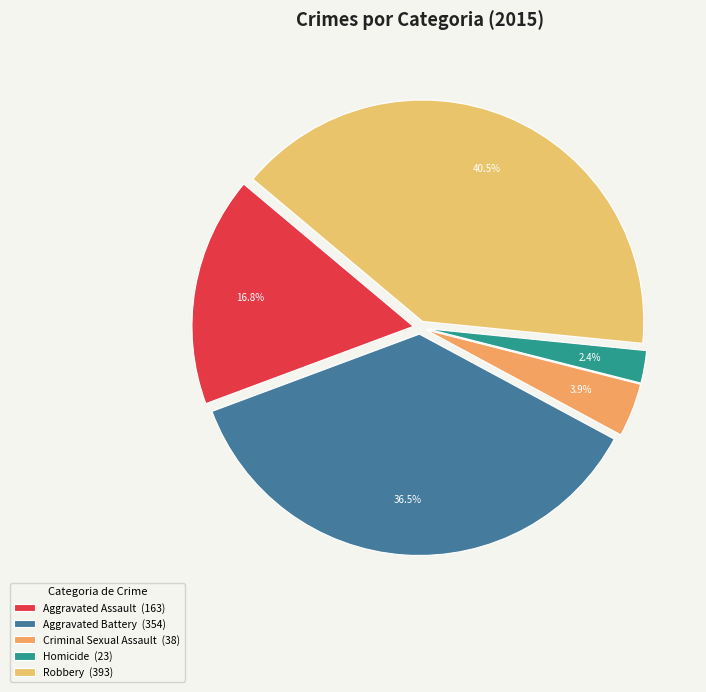

Do Aggravated Assault and Homicide together represent more than half of the pie?

No